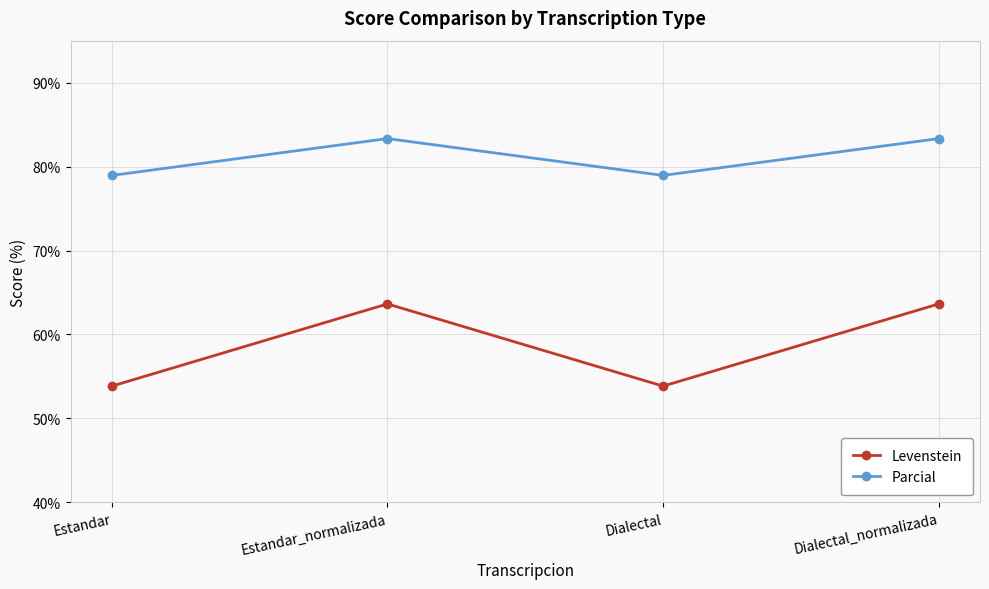

List the series in order of their overall mean, highest first.

Parcial, Levenstein